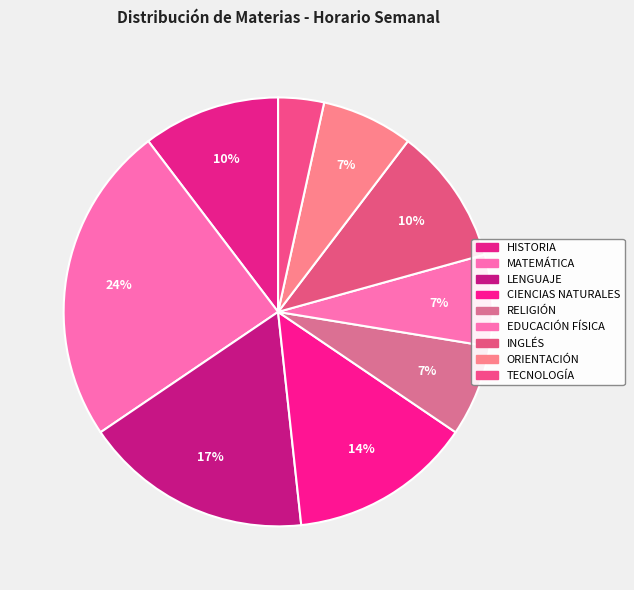

To the nearest percent, what percentage of the pie is LENGUAJE?

17%